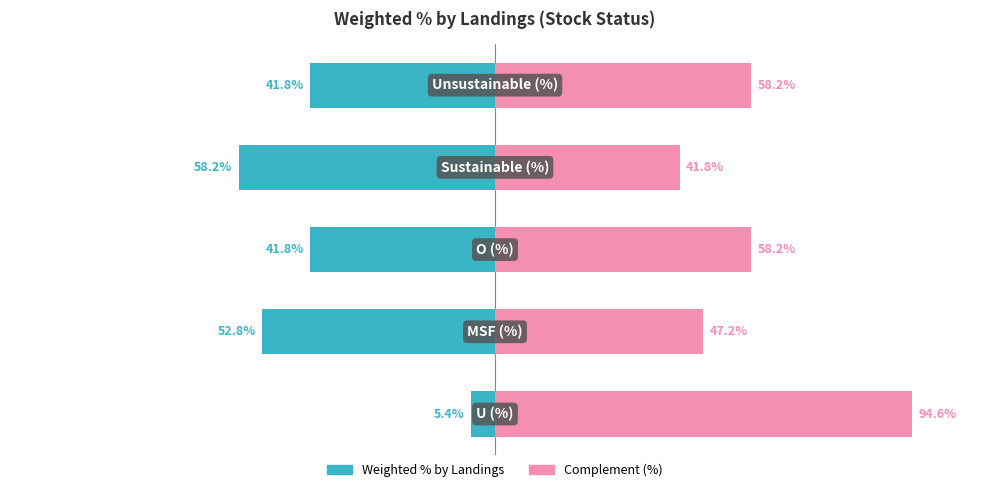

What is the sum of the Weighted % by Landings values at 2 and 4?

-83.7